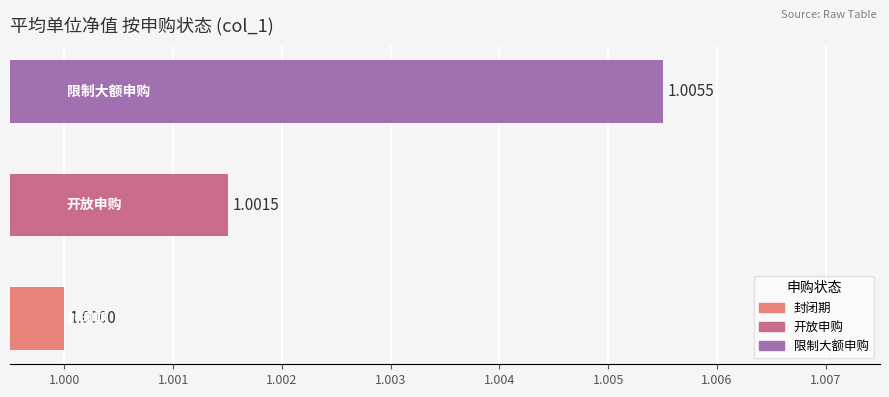

What is the sum of all values?

3.0